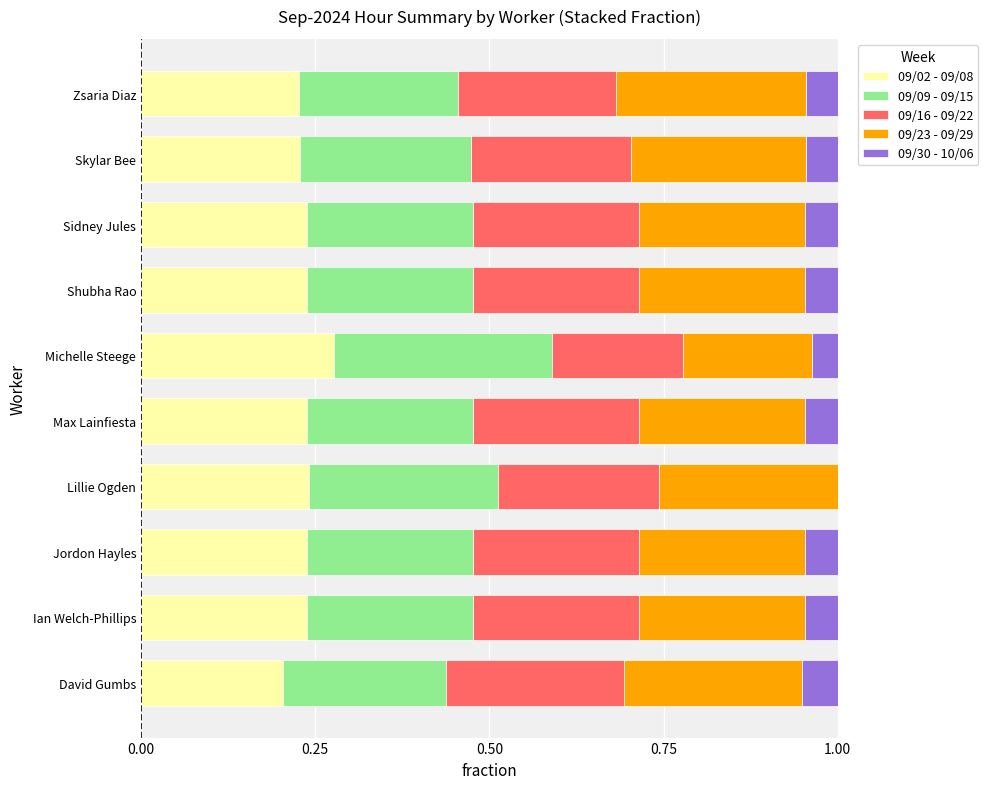

What is the sum of the 09/02 - 09/08 values at Sidney Jules and Skylar Bee?

0.5